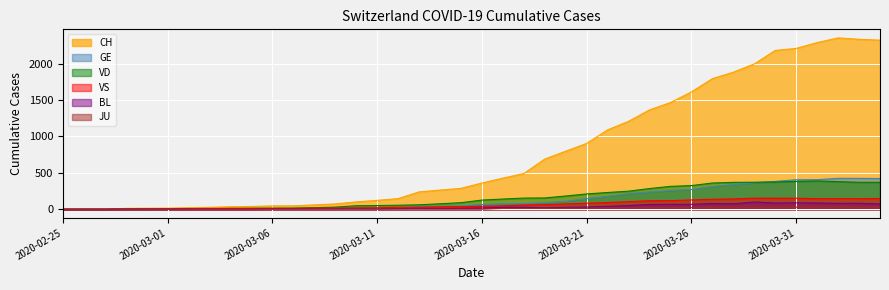

Reading left to right, list all the values displayed in this chart.

CH: 2020-02-25=0	2020-02-26=1	2020-02-27=2	2020-02-28=12	2020-02-29=14	2020-03-01=15	2020-03-02=21	2020-03-03=26	2020-03-04=34	2020-03-05=38	2020-03-06=46	2020-03-07=47	2020-03-08=60	2020-03-09=73	2020-03-10=101	2020-03-11=122	2020-03-12=146	2020-03-13=238	2020-03-14=263	2020-03-15=287	2020-03-16=360	2020-03-17=427	2020-03-18=490	2020-03-19=689	2020-03-20=797	2020-03-21=904	2020-03-22=1090	2020-03-23=1207	2020-03-24=1364	2020-03-25=1465	2020-03-26=1611	2020-03-27=1793	2020-03-28=1881	2020-03-29=1995	2020-03-30=2180	2020-03-31=2208	2020-04-01=2288	2020-04-02=2352	2020-04-03=2333	2020-04-04=2321
GE: 2020-02-25=0	2020-02-26=1	2020-02-27=1	2020-02-28=2	2020-02-29=3	2020-03-01=3	2020-03-02=3	2020-03-03=4	2020-03-04=4	2020-03-05=5	2020-03-06=7	2020-03-07=7	2020-03-08=9	2020-03-09=13	2020-03-10=18	2020-03-11=20	2020-03-12=23	2020-03-13=33	2020-03-14=43	2020-03-15=46	2020-03-16=66	2020-03-17=75	2020-03-18=78	2020-03-19=92	2020-03-20=109	2020-03-21=145	2020-03-22=179	2020-03-23=214	2020-03-24=238	2020-03-25=258	2020-03-26=272	2020-03-27=313	2020-03-28=339	2020-03-29=365	2020-03-30=382	2020-03-31=405	2020-04-01=406	2020-04-02=424	2020-04-03=424	2020-04-04=421
VS: 2020-02-25=0	2020-02-26=0	2020-02-27=0	2020-02-28=5	2020-02-29=5	2020-03-01=6	2020-03-02=9	2020-03-03=11	2020-03-04=12	2020-03-05=10	2020-03-06=11	2020-03-07=11	2020-03-08=15	2020-03-09=16	2020-03-10=19	2020-03-11=20	2020-03-12=27	2020-03-13=29	2020-03-14=33	2020-03-15=35	2020-03-16=41	2020-03-17=46	2020-03-18=58	2020-03-19=64	2020-03-20=73	2020-03-21=83	2020-03-22=92	2020-03-23=104	2020-03-24=117	2020-03-25=118	2020-03-26=128	2020-03-27=137	2020-03-28=142	2020-03-29=152	2020-03-30=152	2020-03-31=151	2020-04-01=145	2020-04-02=145	2020-04-03=145	2020-04-04=148
JU: 2020-02-25=0	2020-02-26=0	2020-02-27=0	2020-02-28=0	2020-02-29=0	2020-03-01=0	2020-03-02=0	2020-03-03=0	2020-03-04=0	2020-03-05=0	2020-03-06=0	2020-03-07=0	2020-03-08=0	2020-03-09=0	2020-03-10=0	2020-03-11=0	2020-03-12=0	2020-03-13=0	2020-03-14=0	2020-03-15=0	2020-03-16=0	2020-03-17=11	2020-03-18=11	2020-03-19=12	2020-03-20=14	2020-03-21=13	2020-03-22=18	2020-03-23=18	2020-03-24=22	2020-03-25=23	2020-03-26=22	2020-03-27=25	2020-03-28=27	2020-03-29=28	2020-03-30=28	2020-03-31=29	2020-04-01=29	2020-04-02=29	2020-04-03=28	2020-04-04=27
VD: 2020-02-25=0	2020-02-26=0	2020-02-27=0	2020-02-28=4	2020-02-29=4	2020-03-01=4	2020-03-02=6	2020-03-03=8	2020-03-04=11	2020-03-05=14	2020-03-06=15	2020-03-07=16	2020-03-08=22	2020-03-09=29	2020-03-10=48	2020-03-11=51	2020-03-12=55	2020-03-13=61	2020-03-14=75	2020-03-15=90	2020-03-16=126	2020-03-17=140	2020-03-18=153	2020-03-19=155	2020-03-20=182	2020-03-21=210	2020-03-22=230	2020-03-23=248	2020-03-24=284	2020-03-25=314	2020-03-26=325	2020-03-27=360	2020-03-28=369	2020-03-29=371	2020-03-30=374	2020-03-31=382	2020-04-01=388	2020-04-02=379	2020-04-03=370	2020-04-04=370
BL: 2020-02-25=0	2020-02-26=0	2020-02-27=0	2020-02-28=0	2020-02-29=1	2020-03-01=1	2020-03-02=1	2020-03-03=1	2020-03-04=1	2020-03-05=1	2020-03-06=4	2020-03-07=4	2020-03-08=4	2020-03-09=4	2020-03-10=5	2020-03-11=3	2020-03-12=9	2020-03-13=12	2020-03-14=8	2020-03-15=12	2020-03-16=17	2020-03-17=26	2020-03-18=27	2020-03-19=19	2020-03-20=27	2020-03-21=30	2020-03-22=40	2020-03-23=51	2020-03-24=66	2020-03-25=68	2020-03-26=68	2020-03-27=79	2020-03-28=75	2020-03-29=99	2020-03-30=86	2020-03-31=88	2020-04-01=86	2020-04-02=81	2020-04-03=82	2020-04-04=73